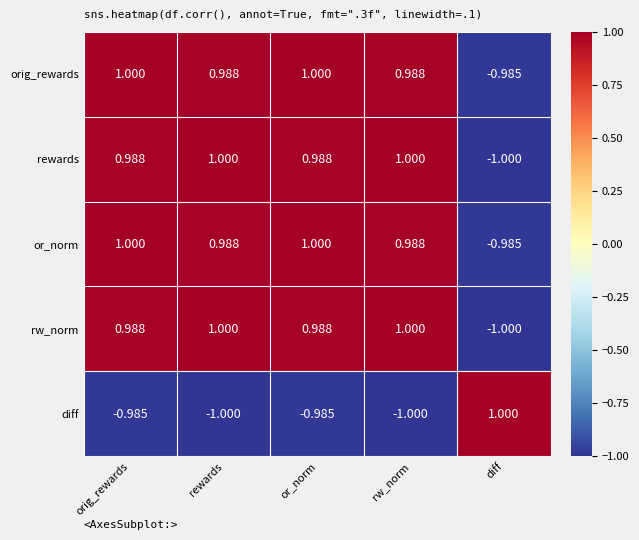

At which label does rw_norm first exceed 0?

orig_rewards